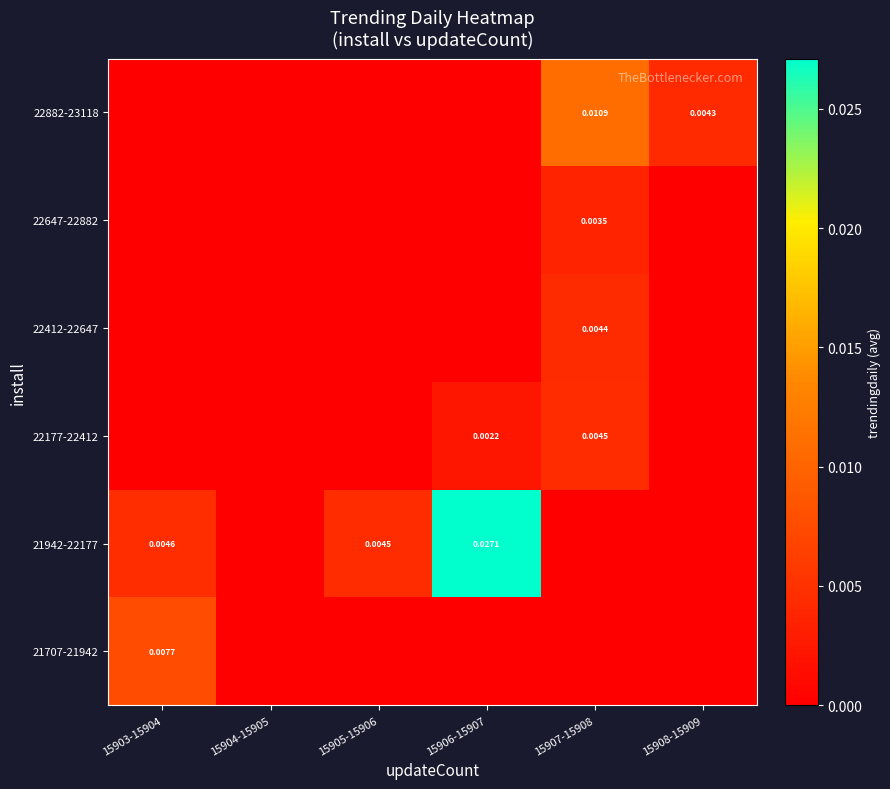

At 15905-15906, list the series in order from largest to smallest.

21942-22177, 21707-21942, 22177-22412, 22412-22647, 22647-22882, 22882-23118